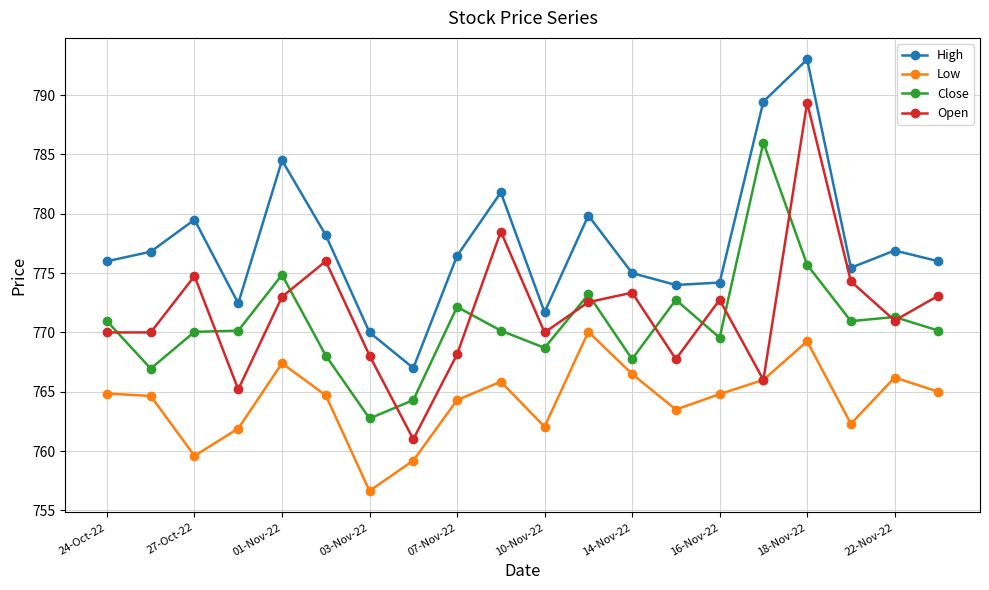

What is the average value of the High series?

777.4